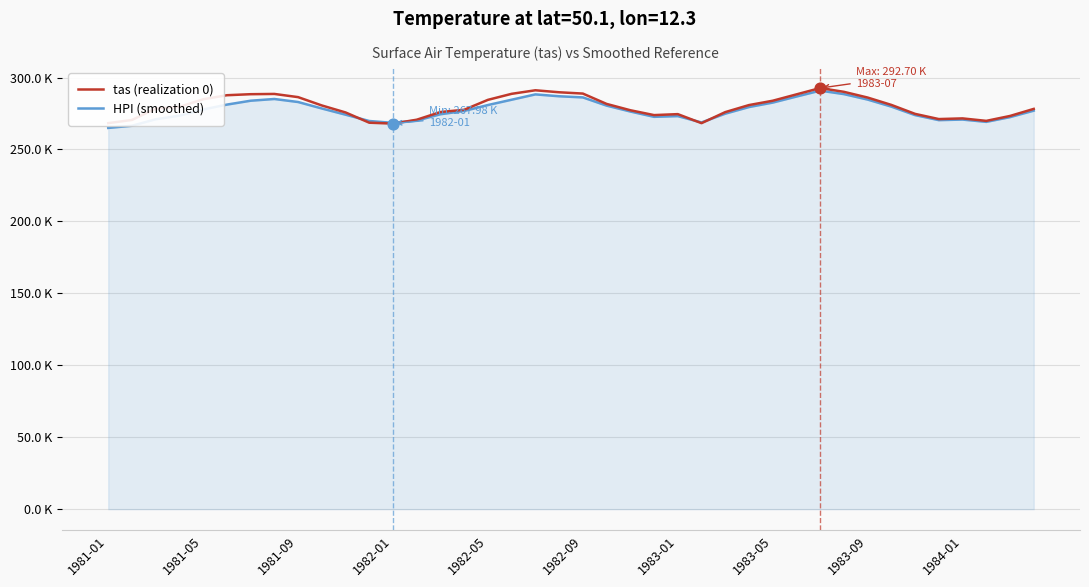

Does the chart have visible grid lines?

Yes